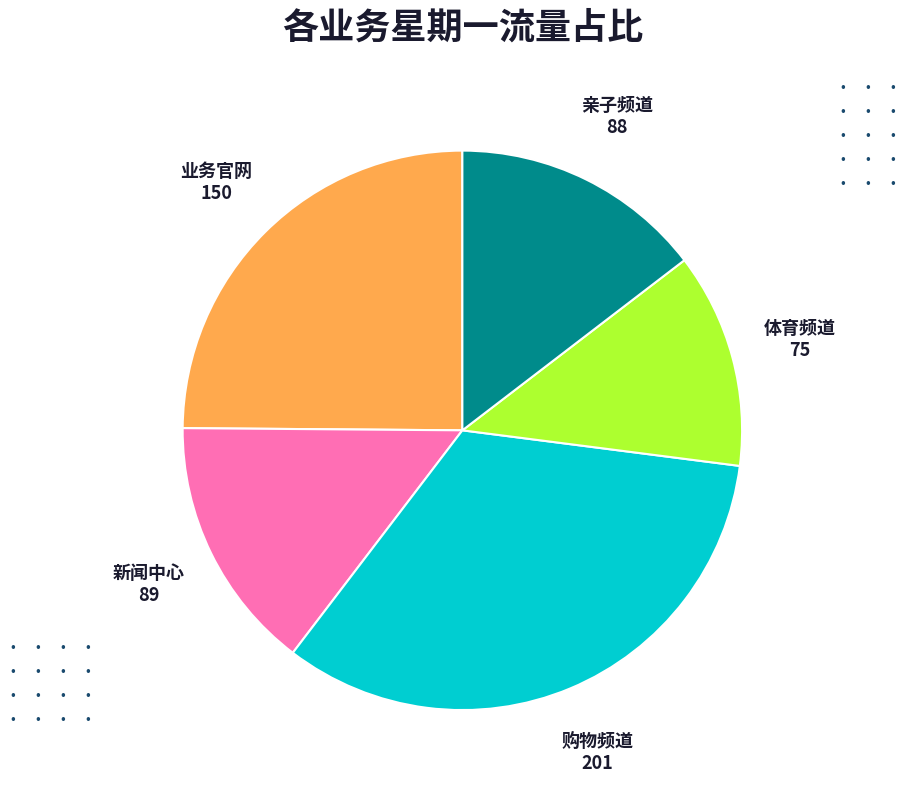

What is the largest slice in the pie chart?

购物频道